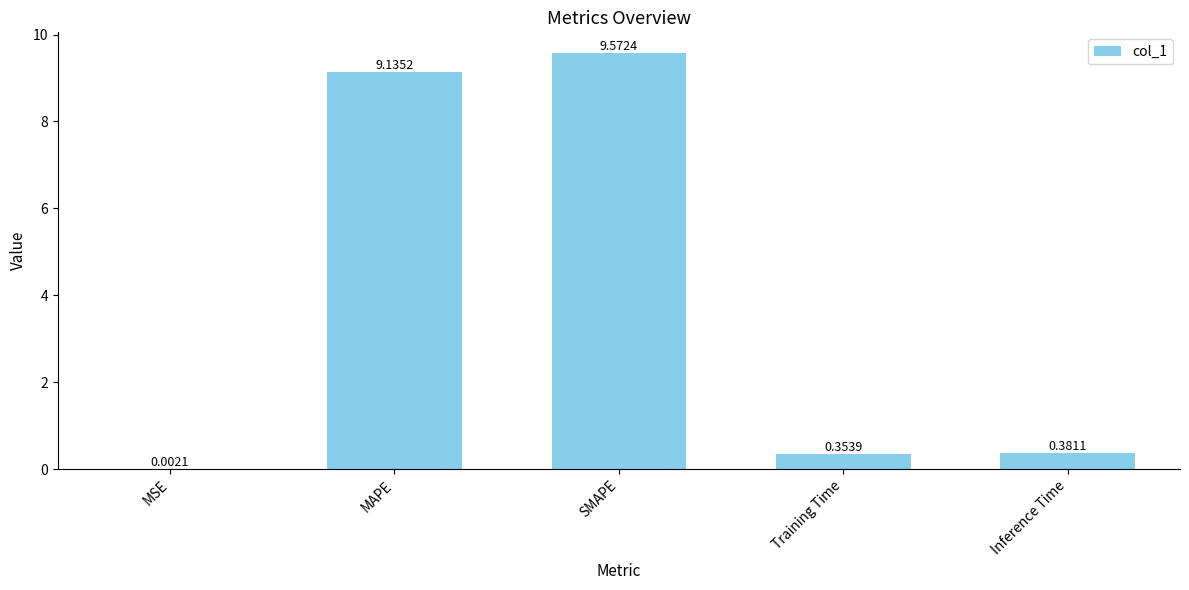

Between Training Time and MAPE, which is larger?

MAPE